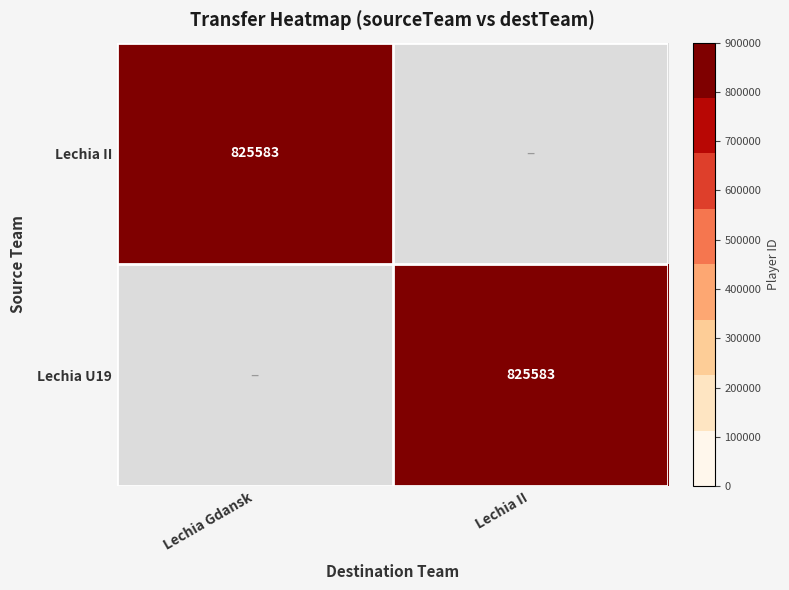

What is the difference between the Lechia II values at 1 and 0?

825583